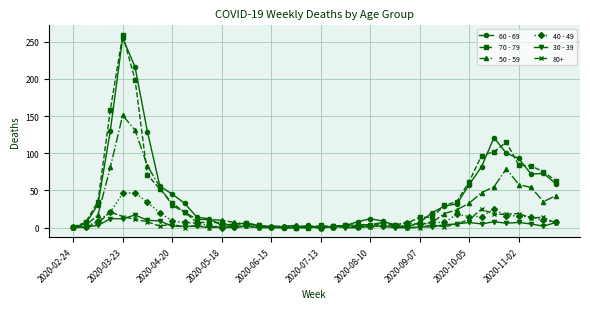

Is this an area chart (filled region under the line)?

No